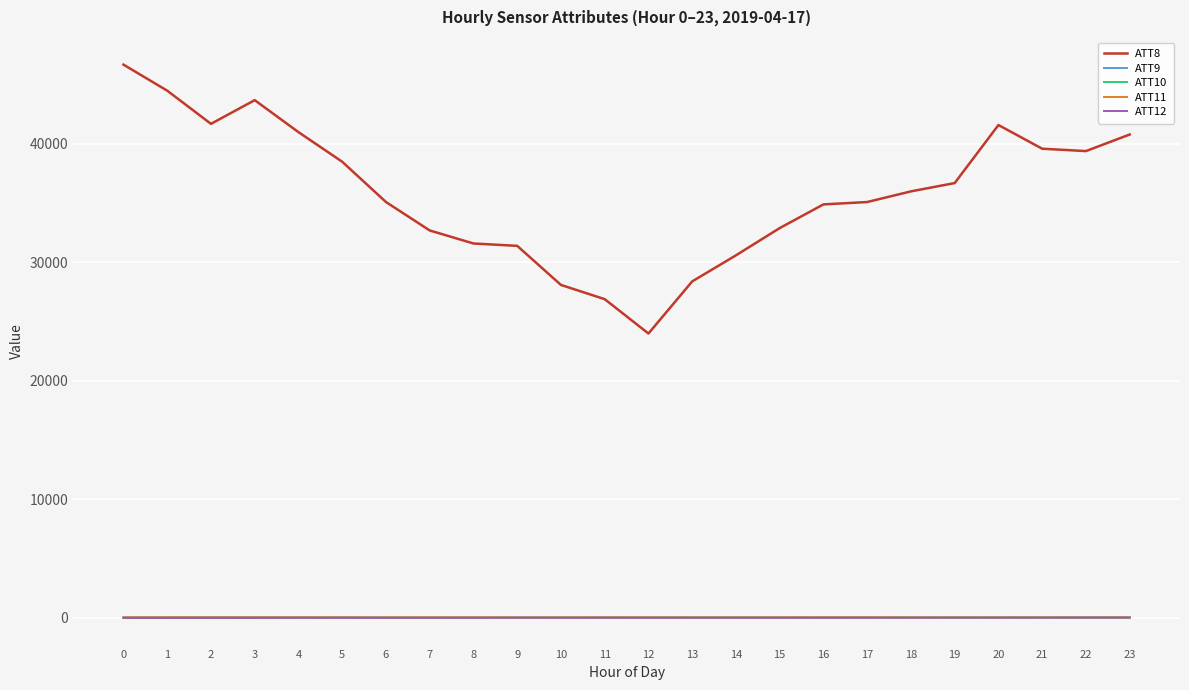

Does the chart display data point markers on the line(s)?

No